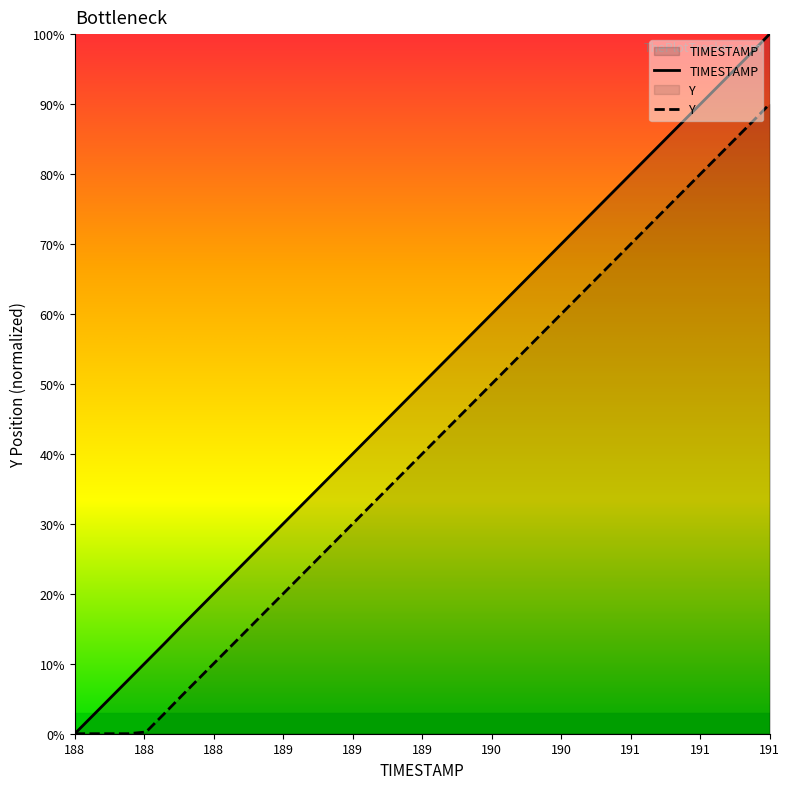

True or false: TIMESTAMP and Y cross at least once.

False